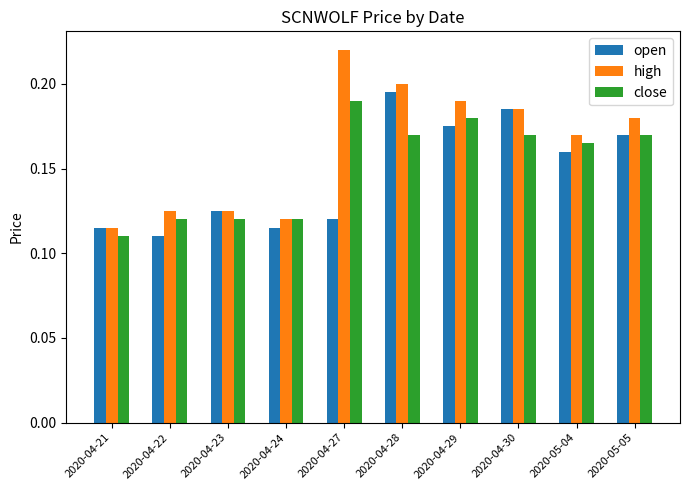

At which category is the sum across all series the highest?

2020-04-28